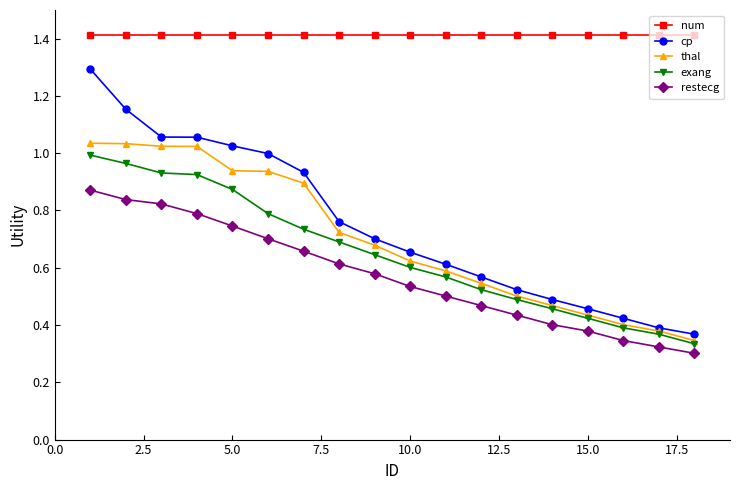

What is the maximum value for cp?

1.3